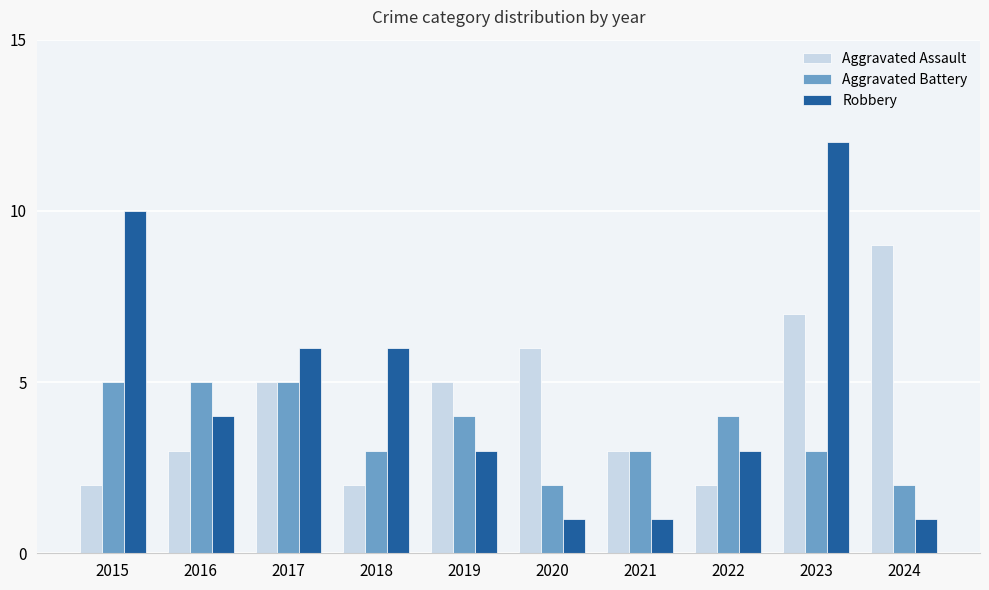

What value does the Aggravated Battery series have at 2017?

5